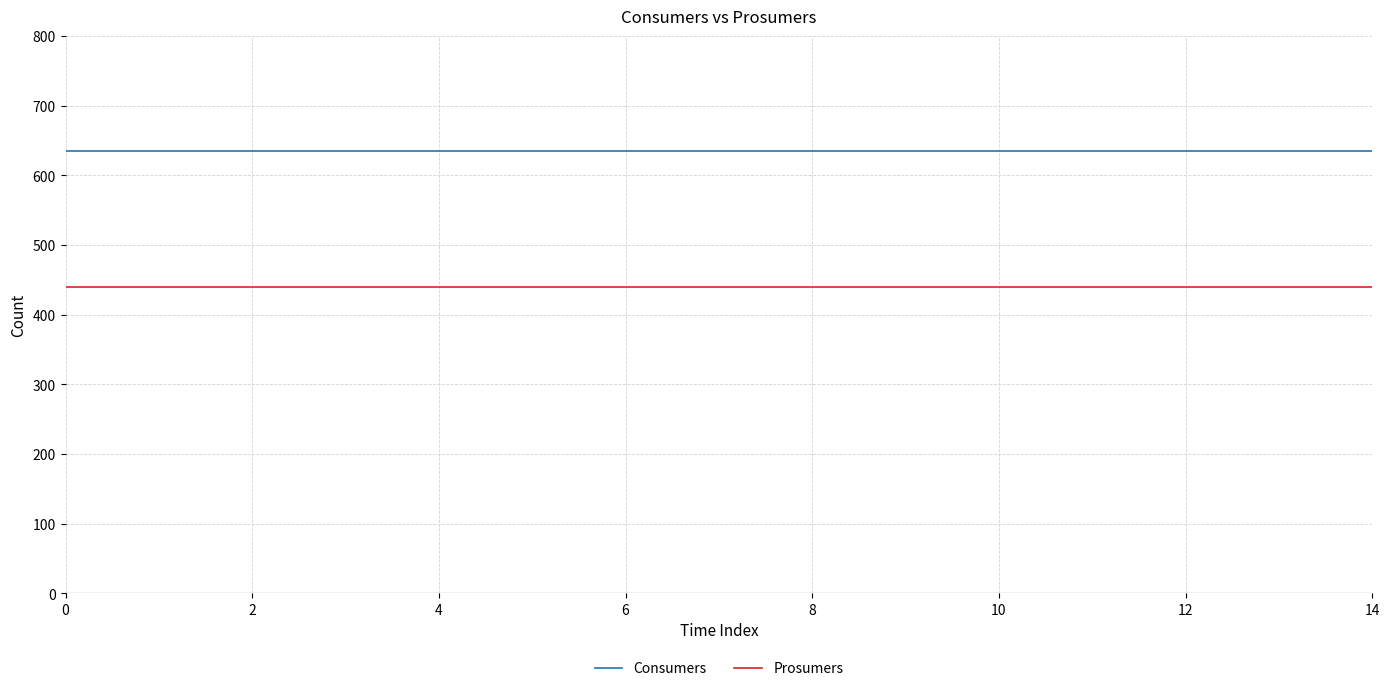

At how many categories does at least one series exceed 442?

15